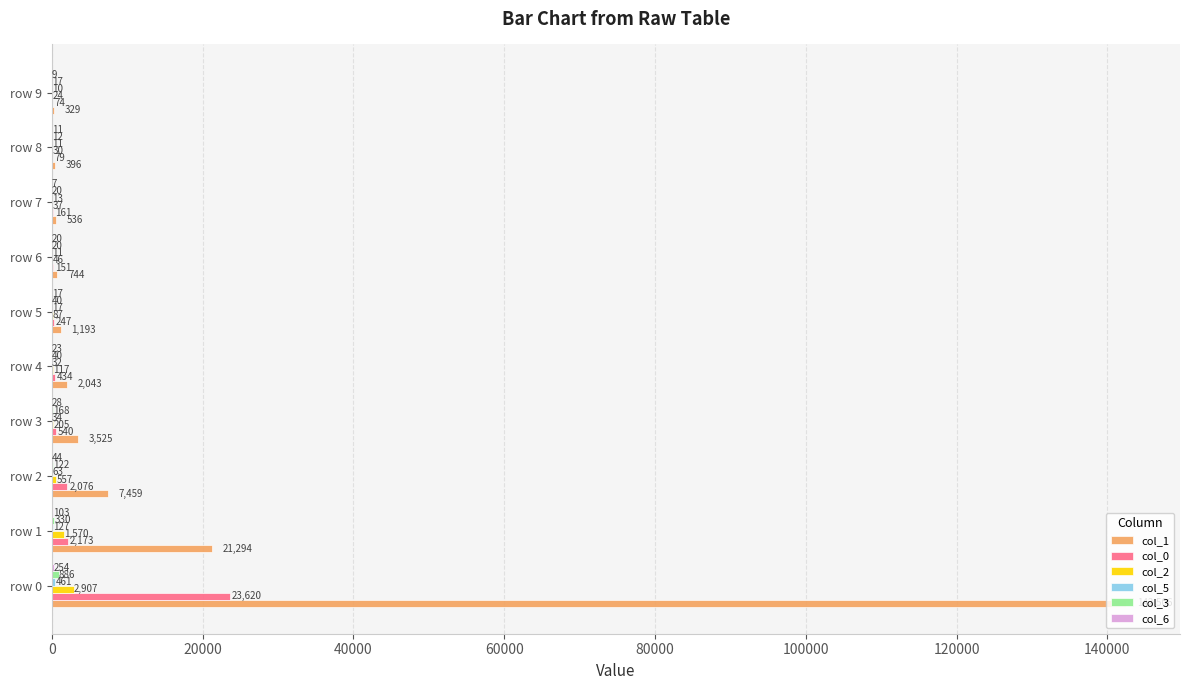

Is it true that col_0 equals 2076 at row 2?

True